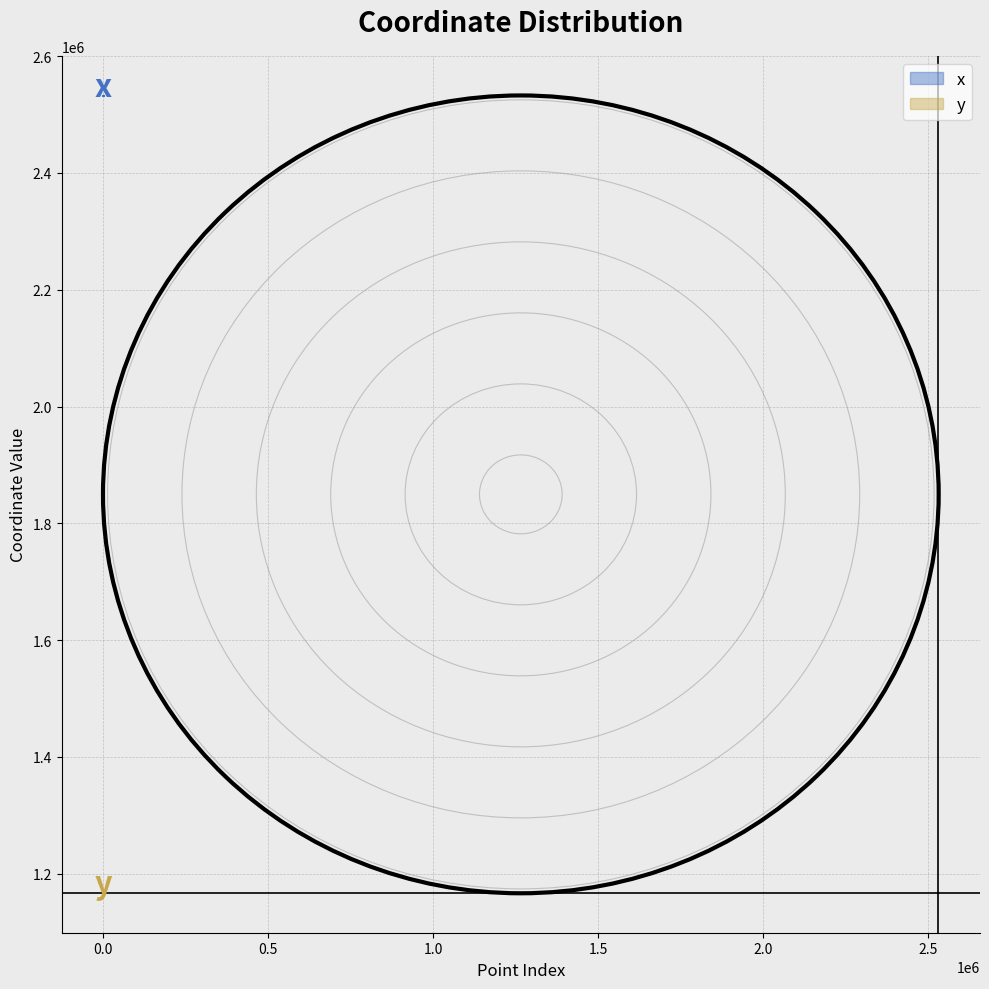

How many distinct data groups are displayed?

2